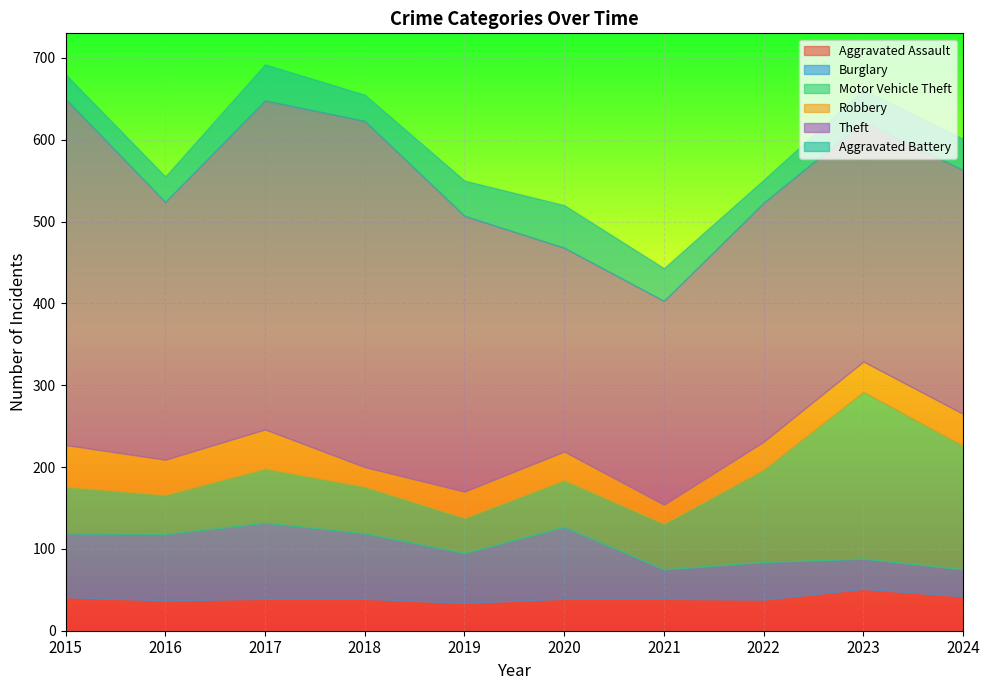

What is the smallest value displayed?

23